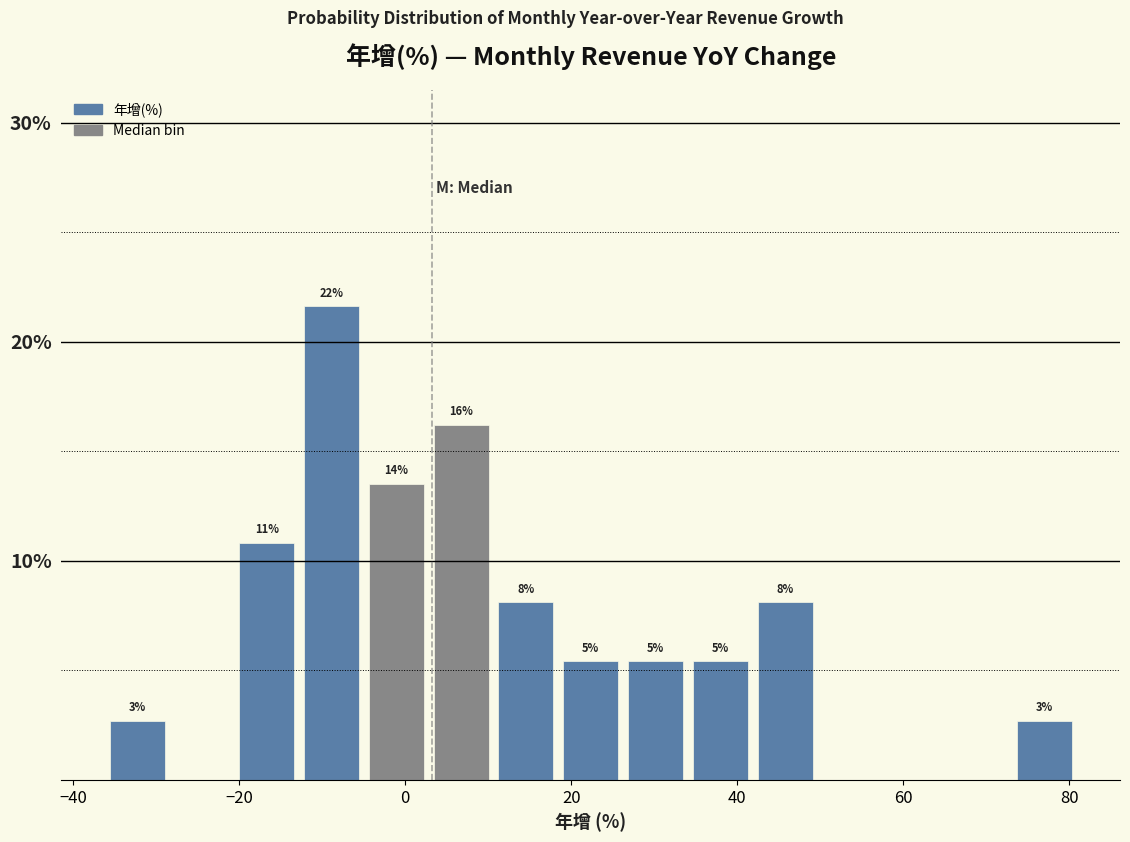

Read against the x-axis, roughly where is the centre of the tallest bar?

-8